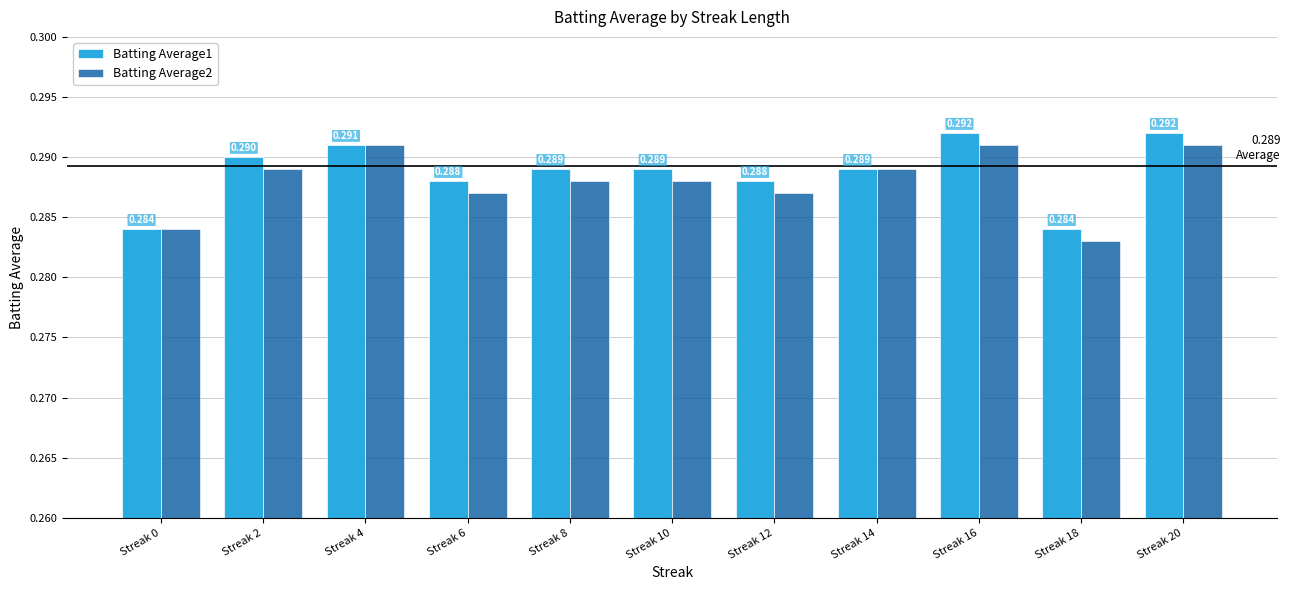

Count the Batting Average2 values in the range 0 to 1.

11